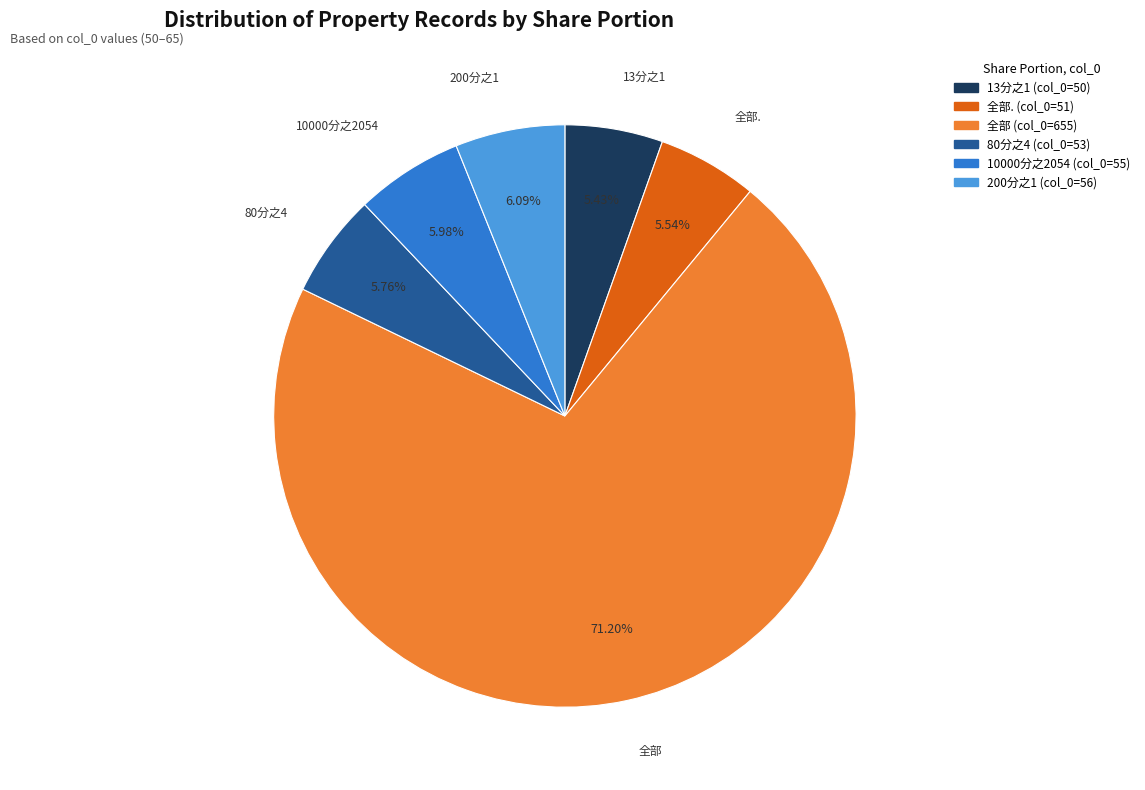

Is there any slice that represents more than half of the pie?

Yes